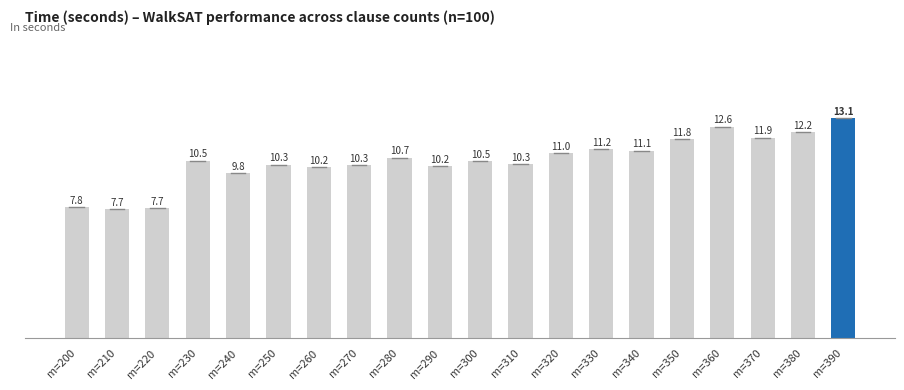

What is the sum of the values at m=240 and m=270?

20.1